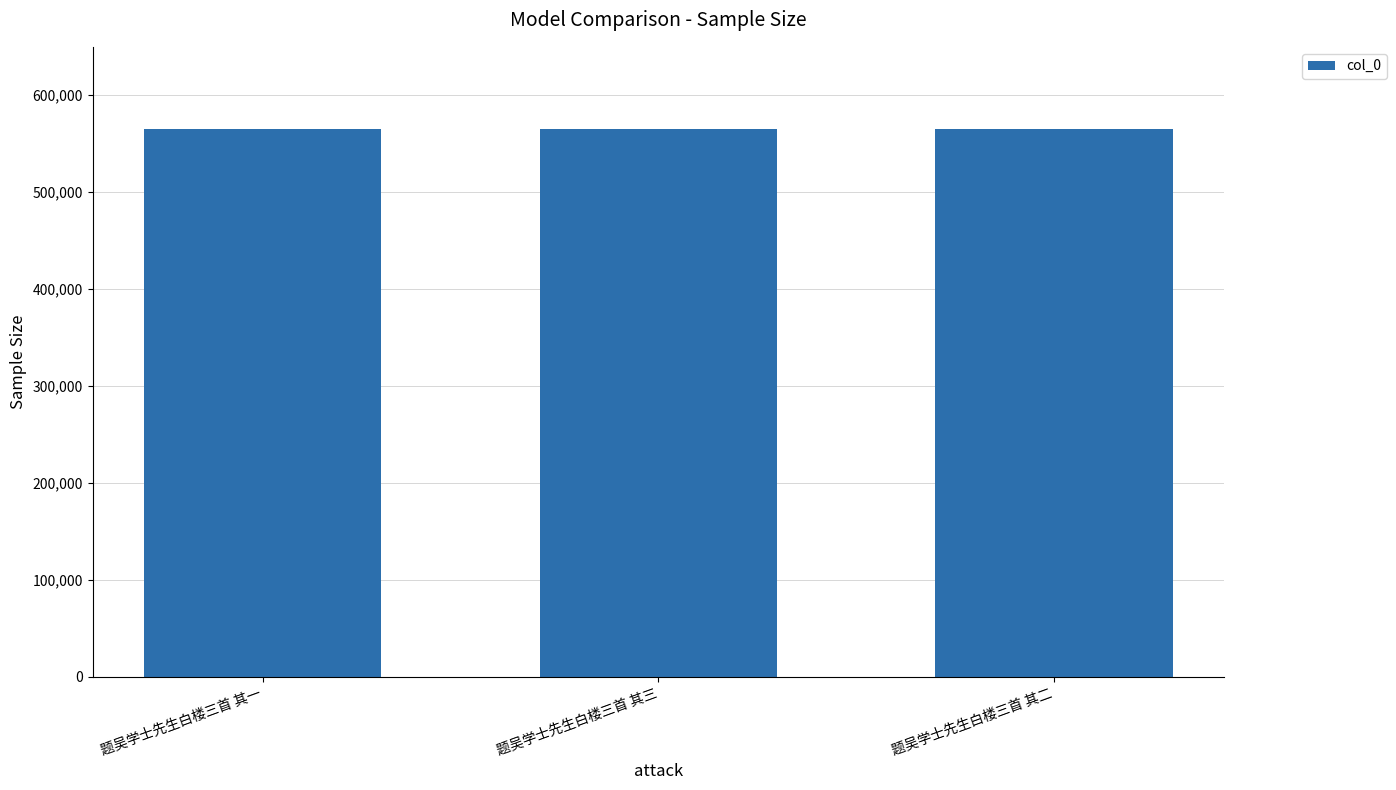

What is the minimum value shown in the chart?

564811